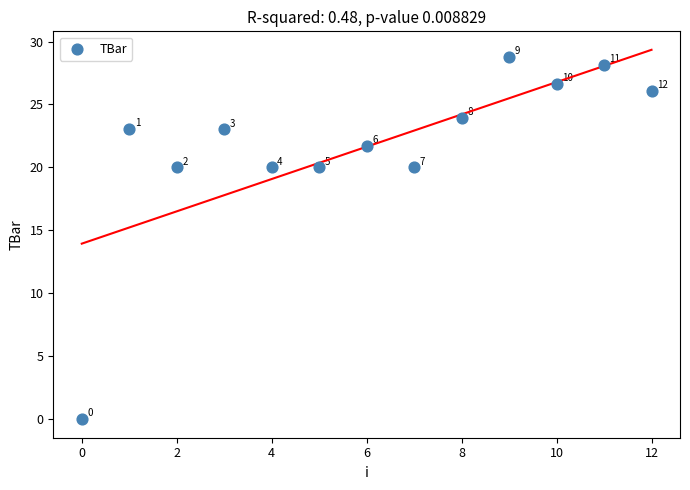

What is the range of Y values (max minus min)?

28.8